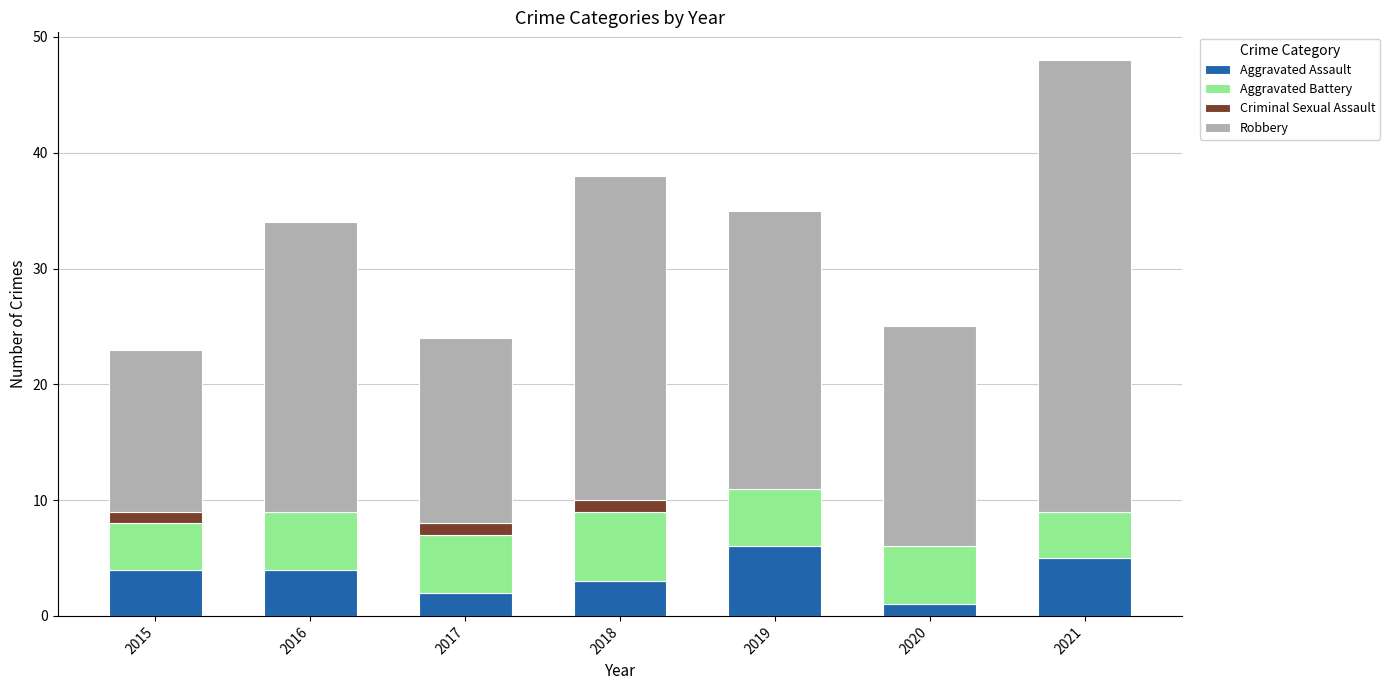

The Aggravated Assault series shows 3 at 2018. True or false?

True